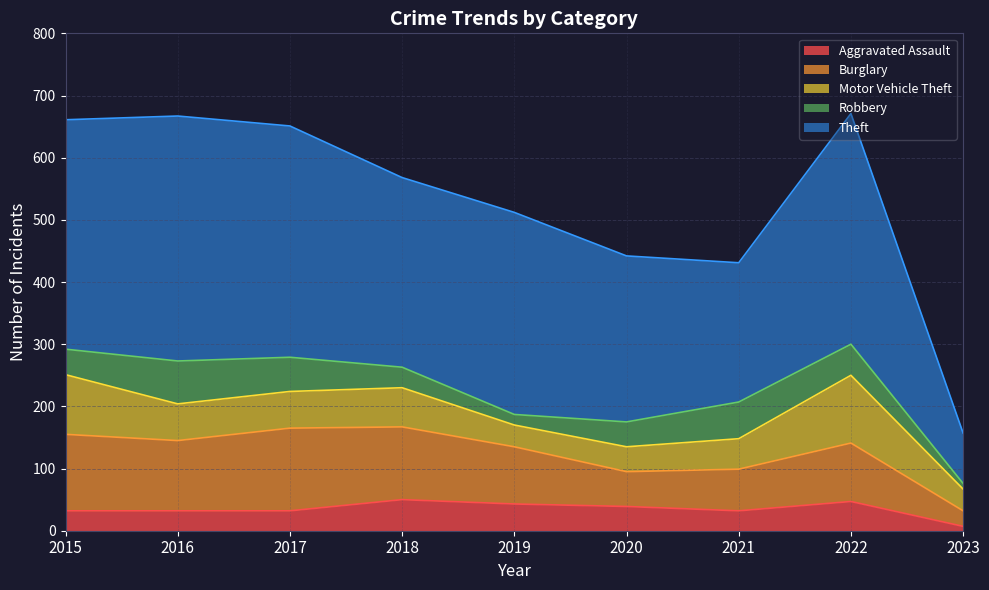

What is the approximate value of Aggravated Assault at 2016?

32